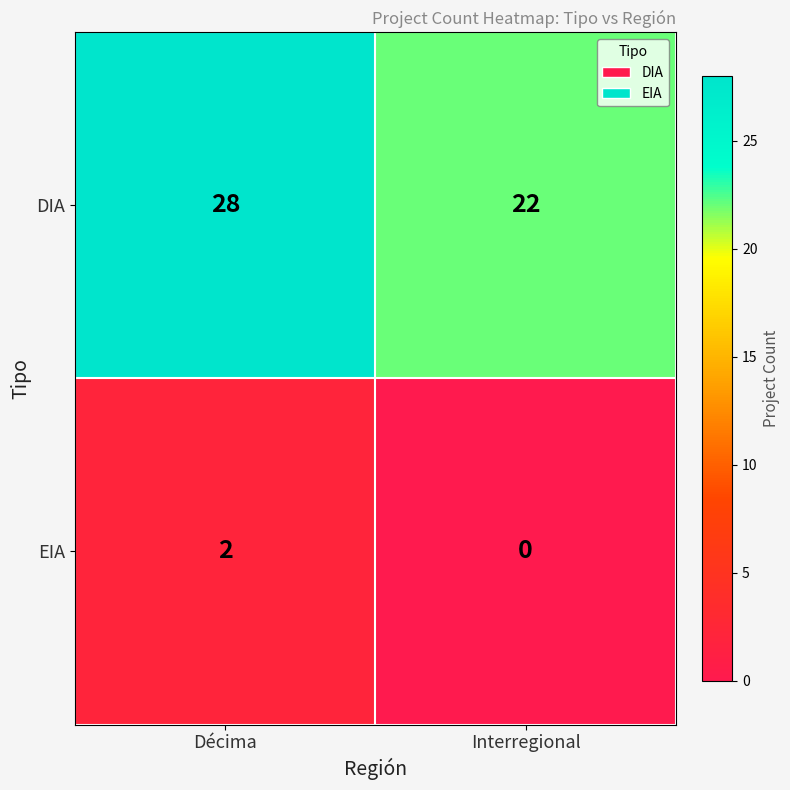

Rank the series by their maximum value, from highest to lowest.

DIA, EIA